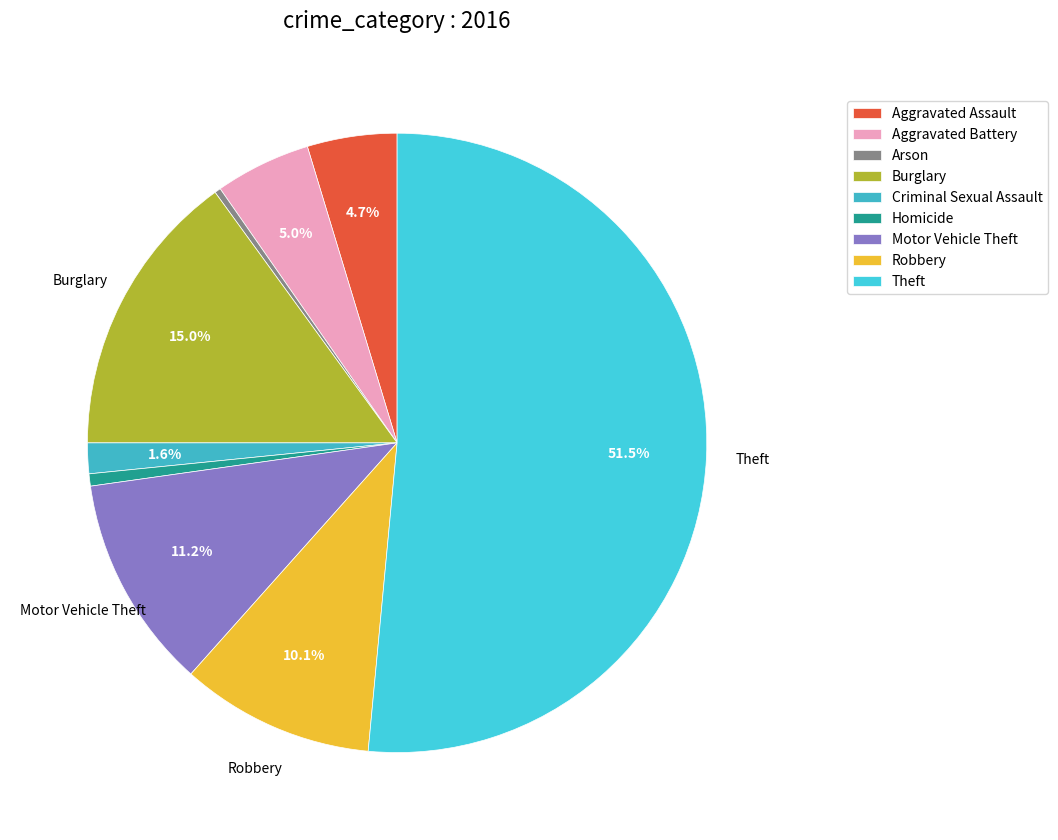

Rank the categories by value from highest to lowest.

Theft, Burglary, Motor Vehicle Theft, Robbery, Aggravated Battery, Aggravated Assault, Criminal Sexual Assault, Homicide, Arson